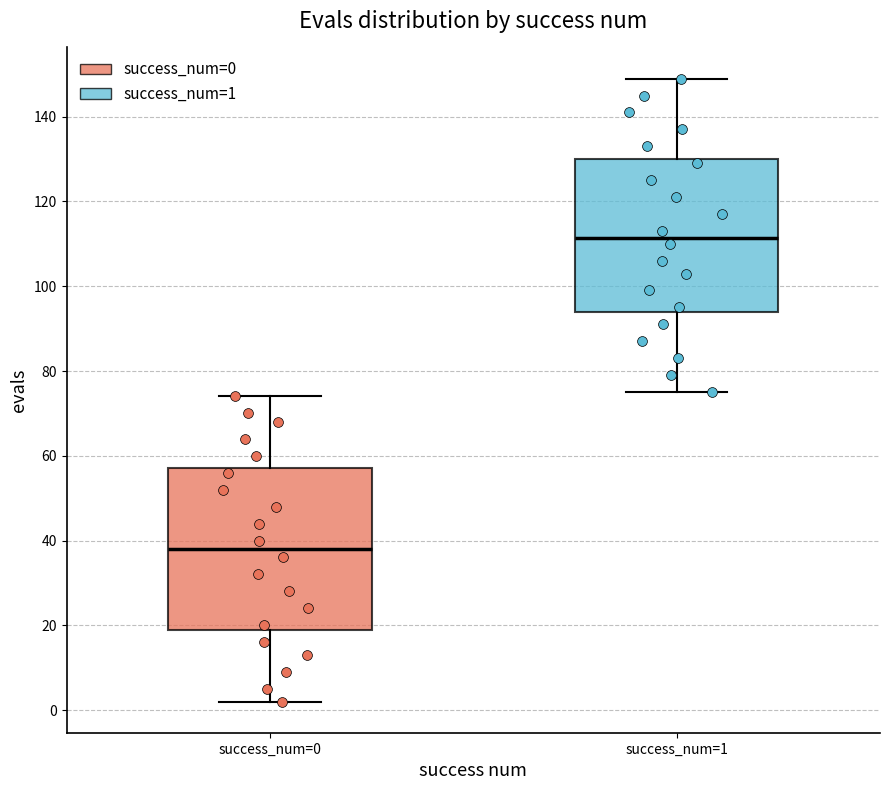

Which box has the highest median line?

success_num=1